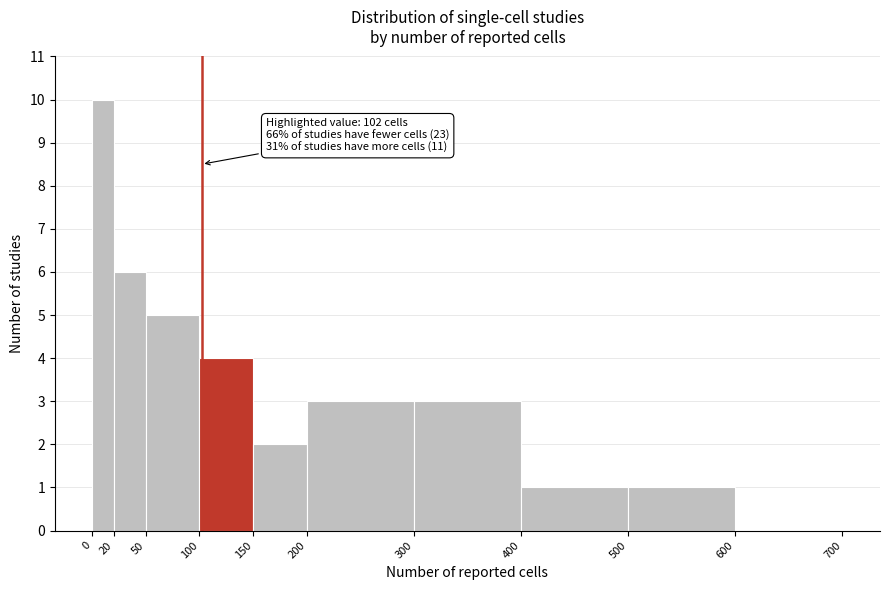

Which range on the x-axis has the tallest bar?

0 to 20